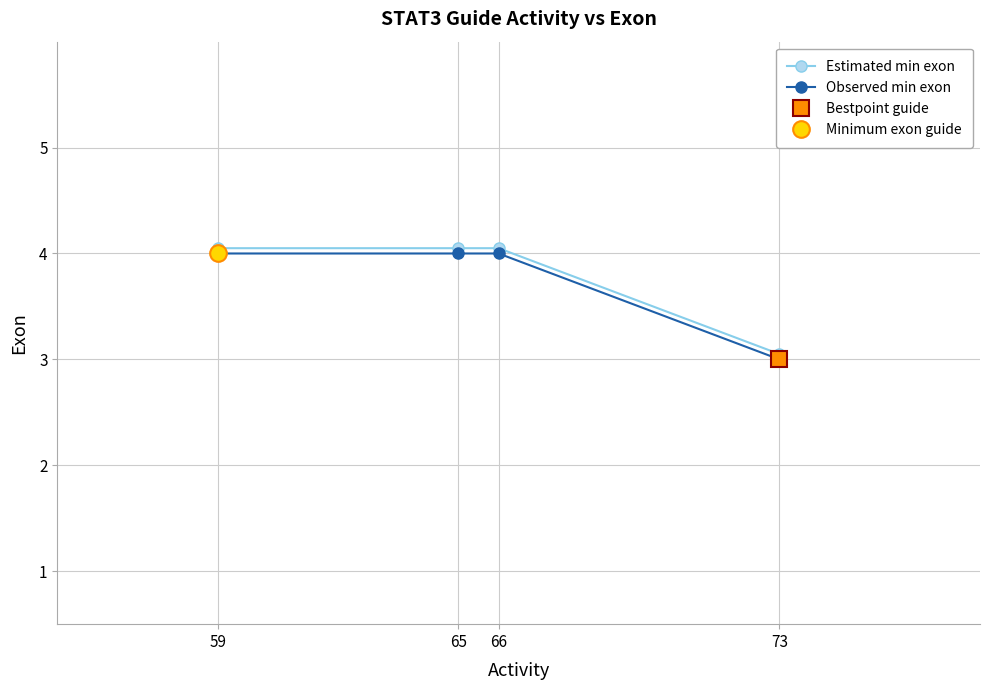

The Observed min exon series shows 4.0 at 59. True or false?

True